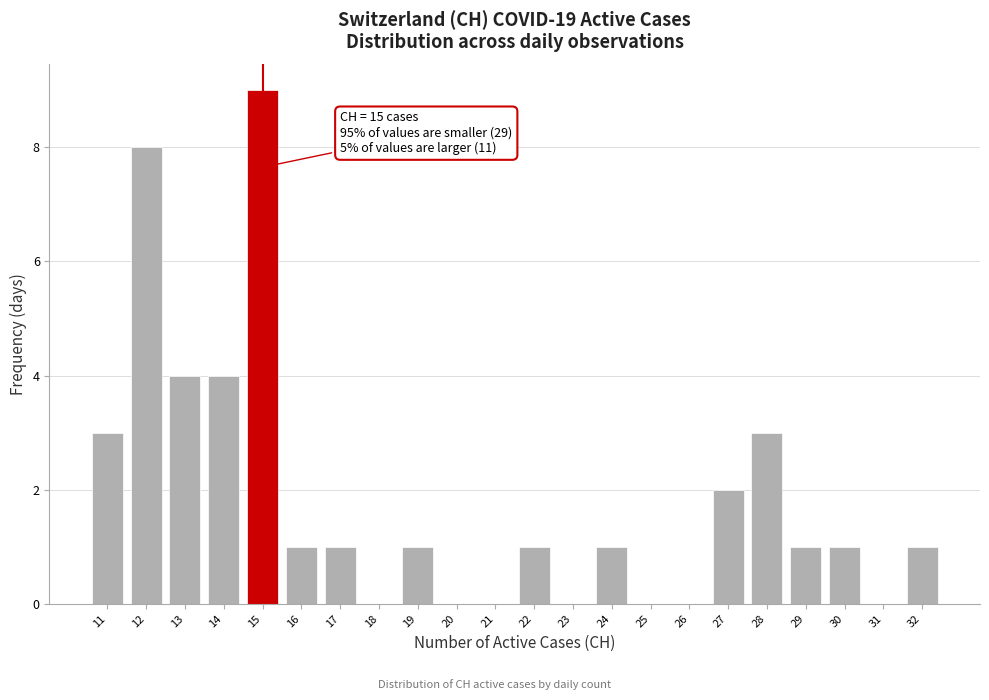

Reading right to left, list all the values displayed in this chart.

32=1	31=0	30=1	29=1	28=3	27=2	26=0	25=0	24=1	23=0	22=1	21=0	20=0	19=1	18=0	17=1	16=1	15=9	14=4	13=4	12=8	11=3